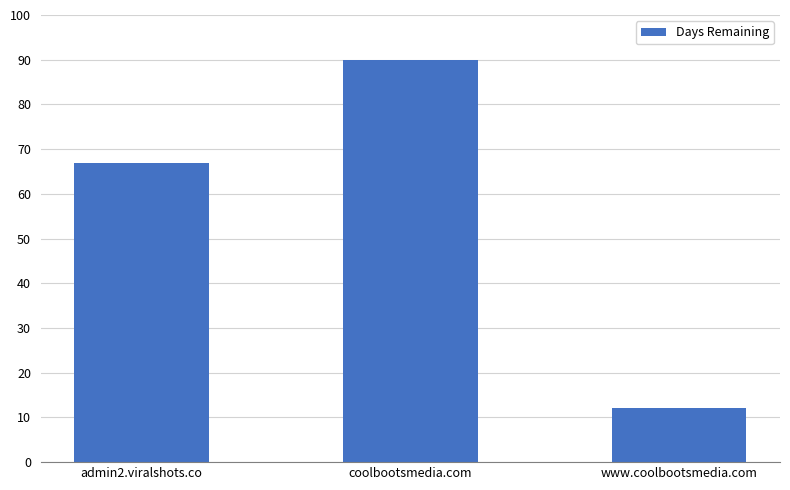

Which label corresponds to the largest value in the chart?

coolbootsmedia.com